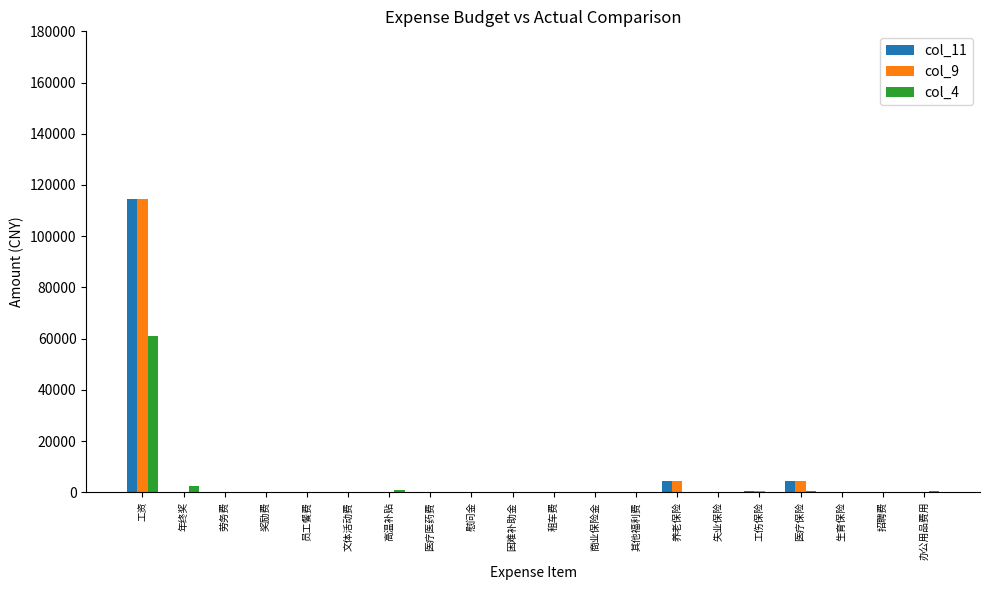

Count the number of data series in this chart.

3